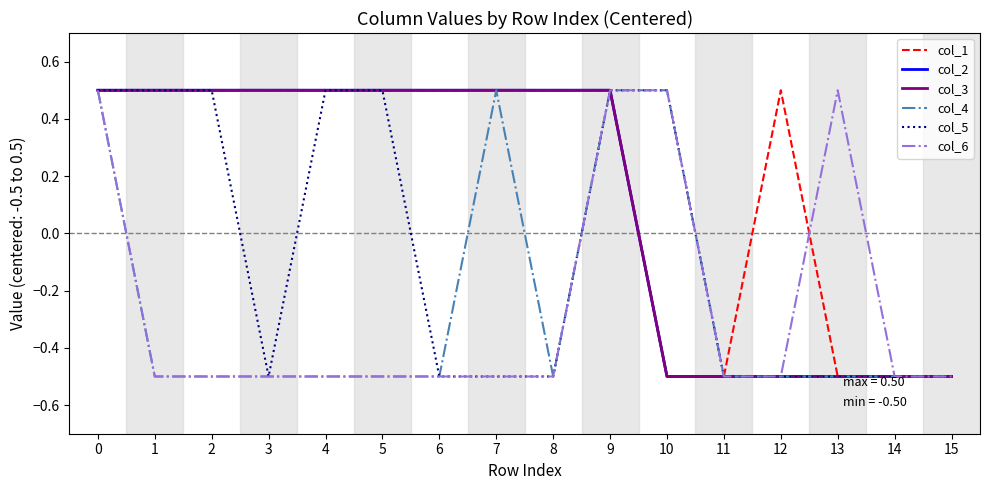

Is this an area chart (filled region under the line)?

No